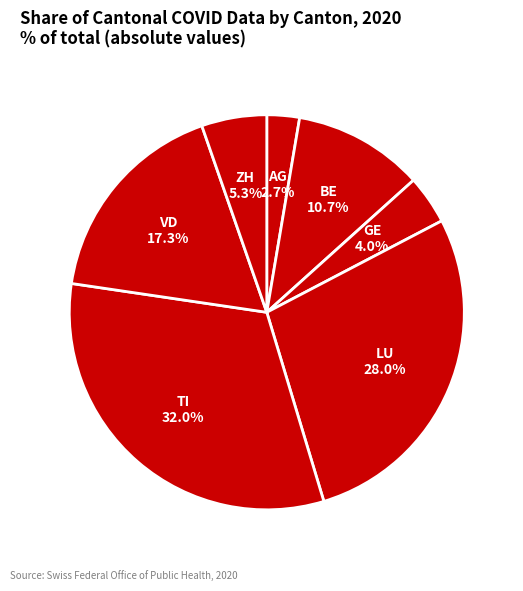

Count the number of slices in the pie.

7